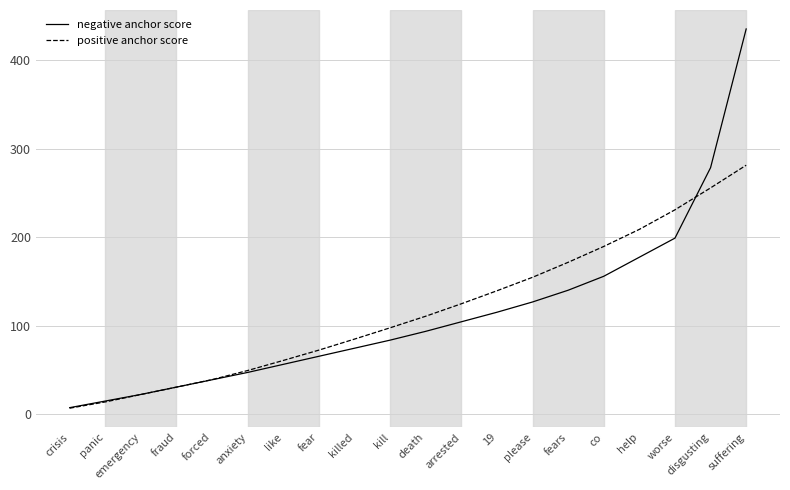

Which series changed the most between please and disgusting?

negative anchor score